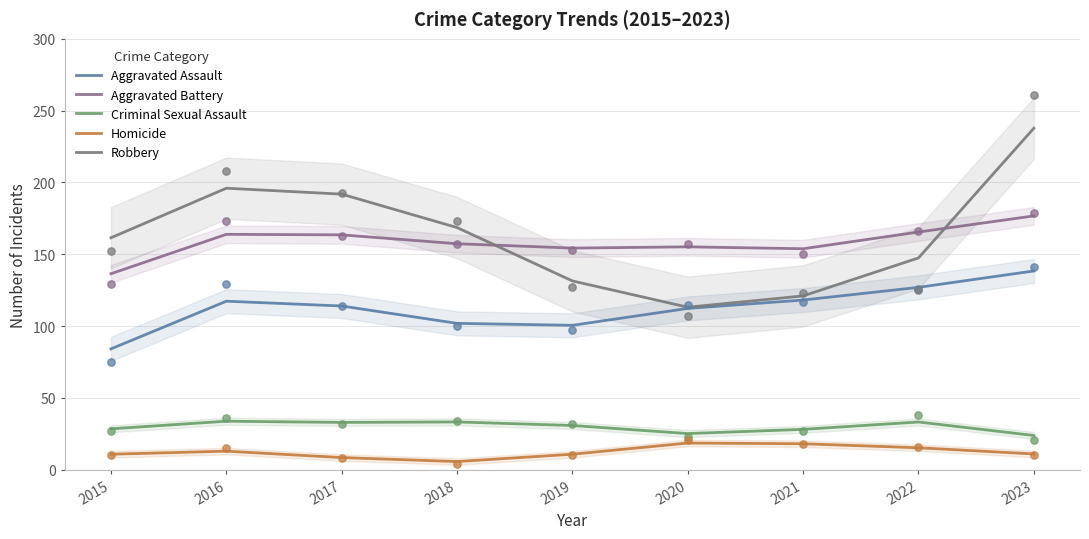

What is the total value across all series at 2021?

439.4